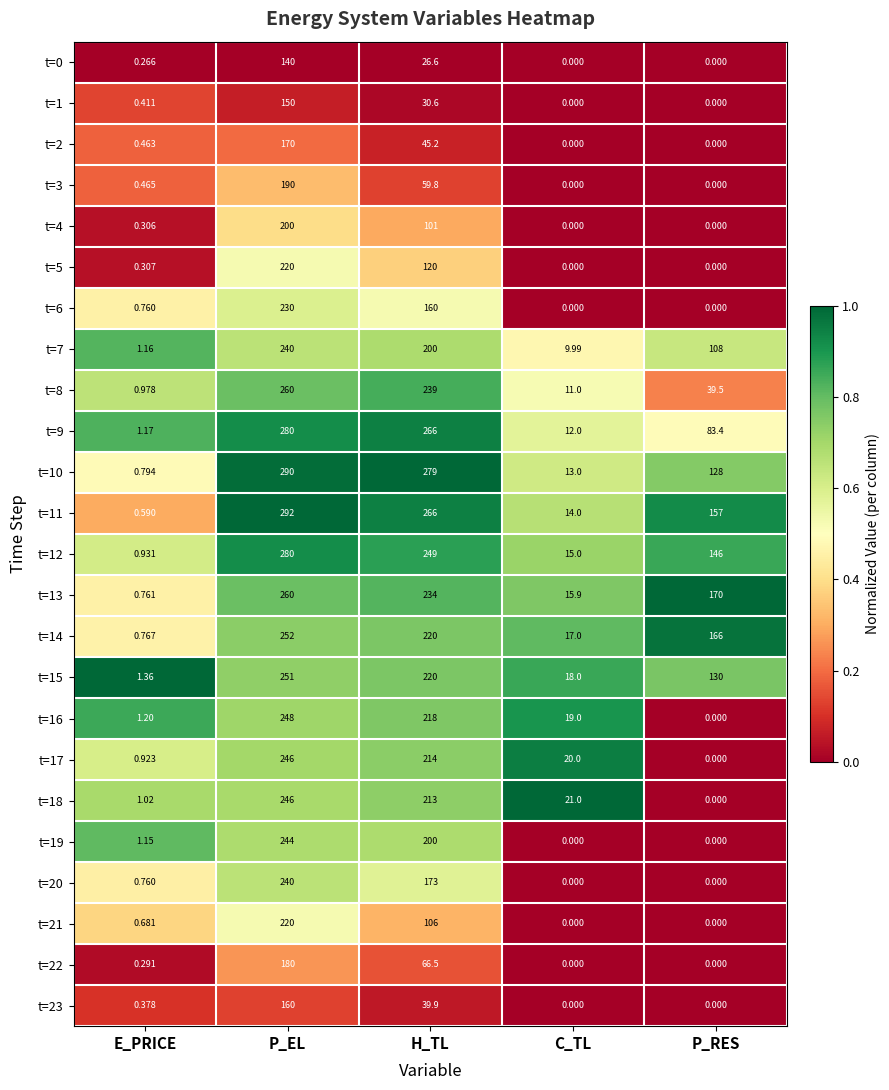

Where is t=3 nearest to the value 95?

H_TL